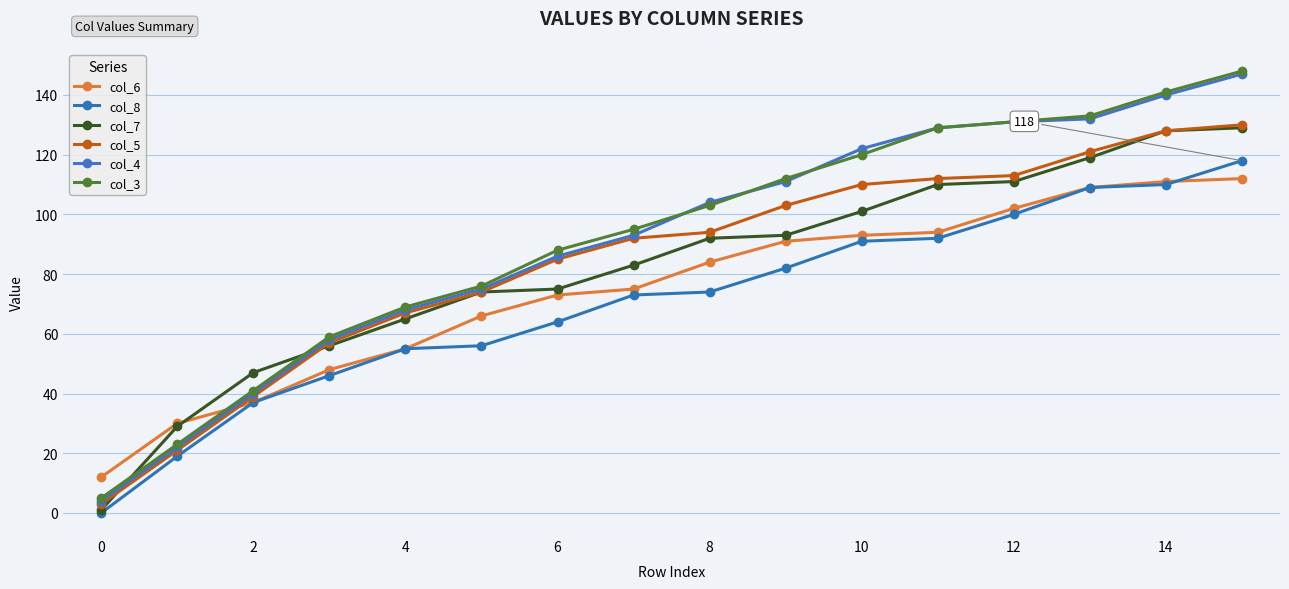

What is the difference between the second highest and minimum values in the col_7 series?

127